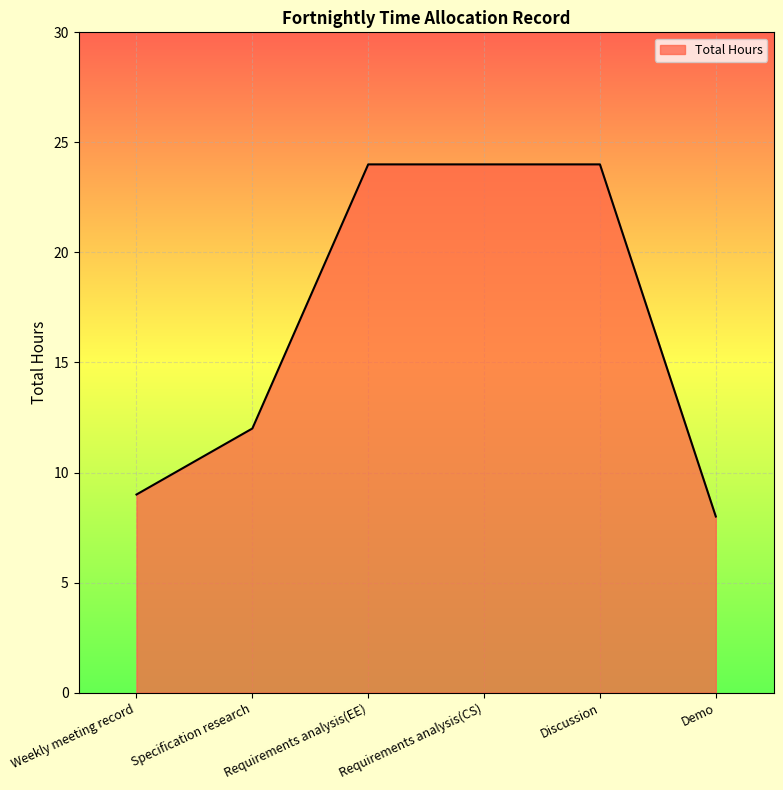

Count the number of data series in this chart.

1